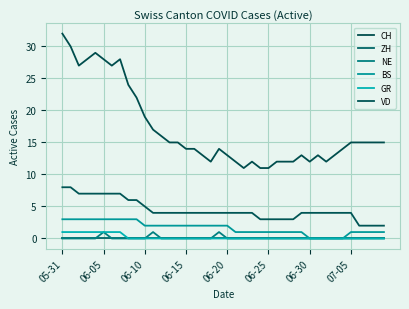

True or false: ZH and CH intersect in this chart.

False